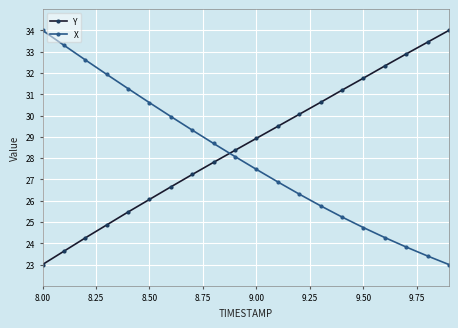

True or false: Y and X cross at least once.

True